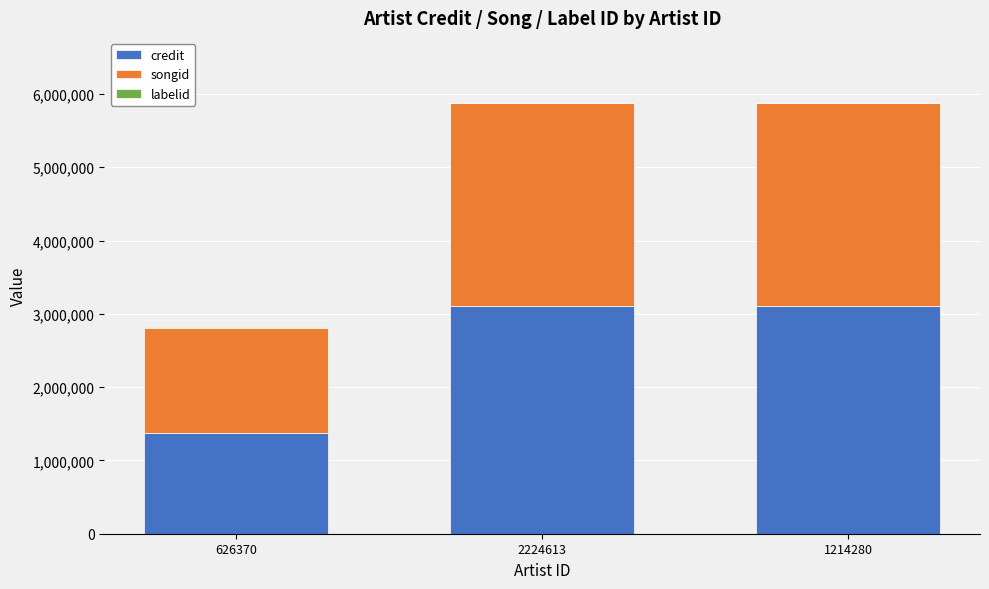

What is the total value across all series at 2224613?

5883218